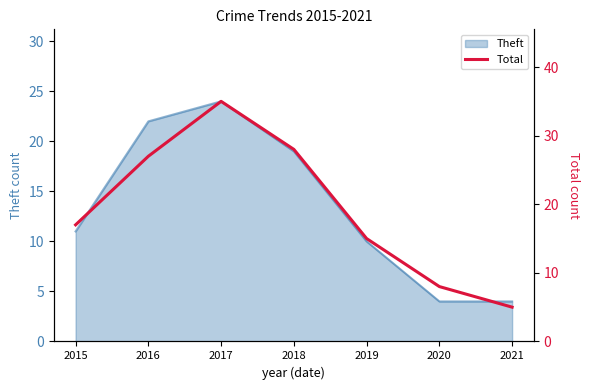

Which has a higher value, 2015 or 2017?

2017